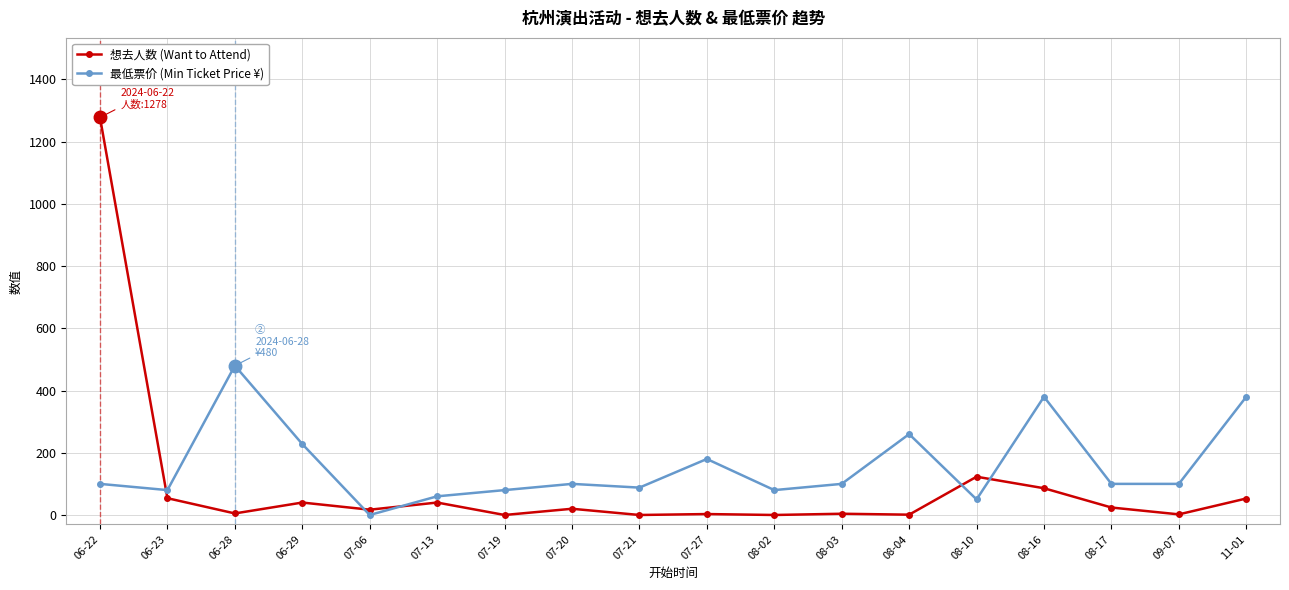

Which series changed the most between 08-10 and 08-16?

最低票价 (Min Ticket Price ¥)